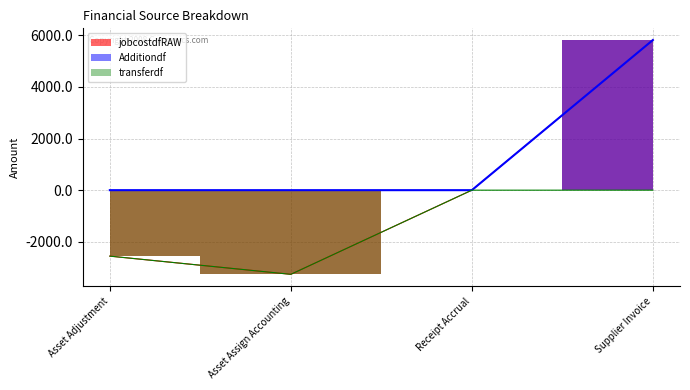

What is the maximum value for jobcostdfRAW?

5819.7